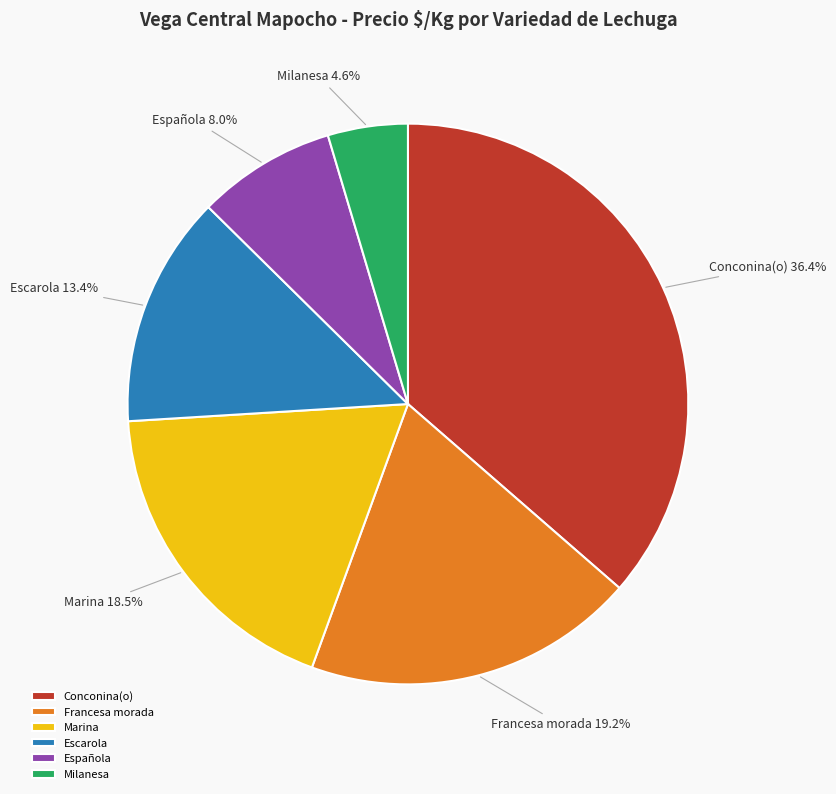

Do Española and Francesa morada together represent more than half of the pie?

No